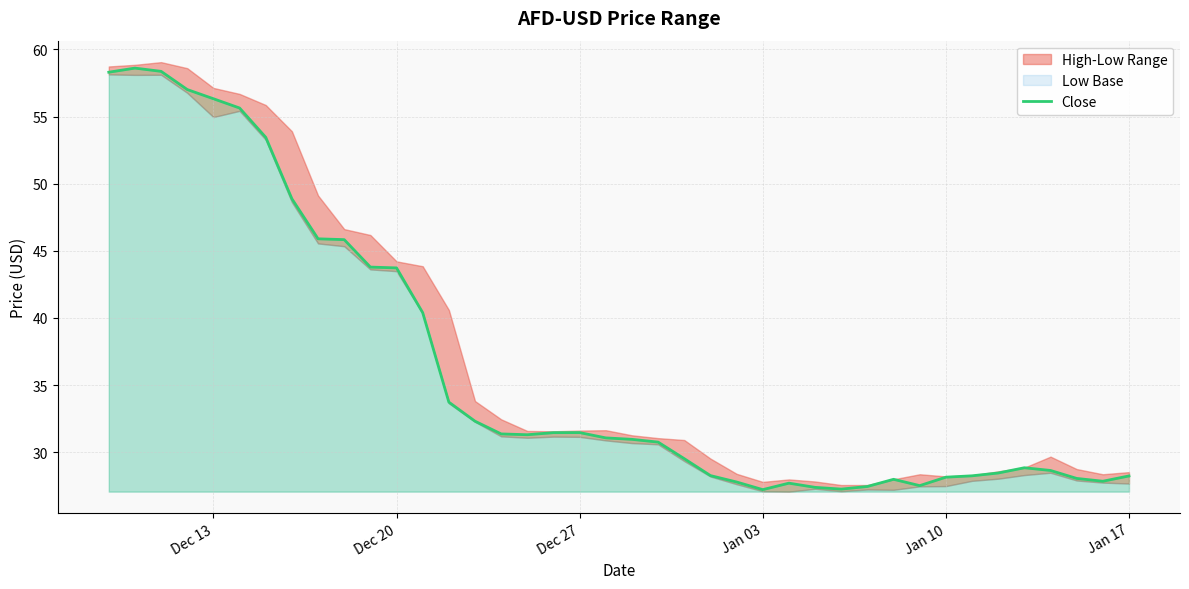

Count the number of categories in the chart.

40